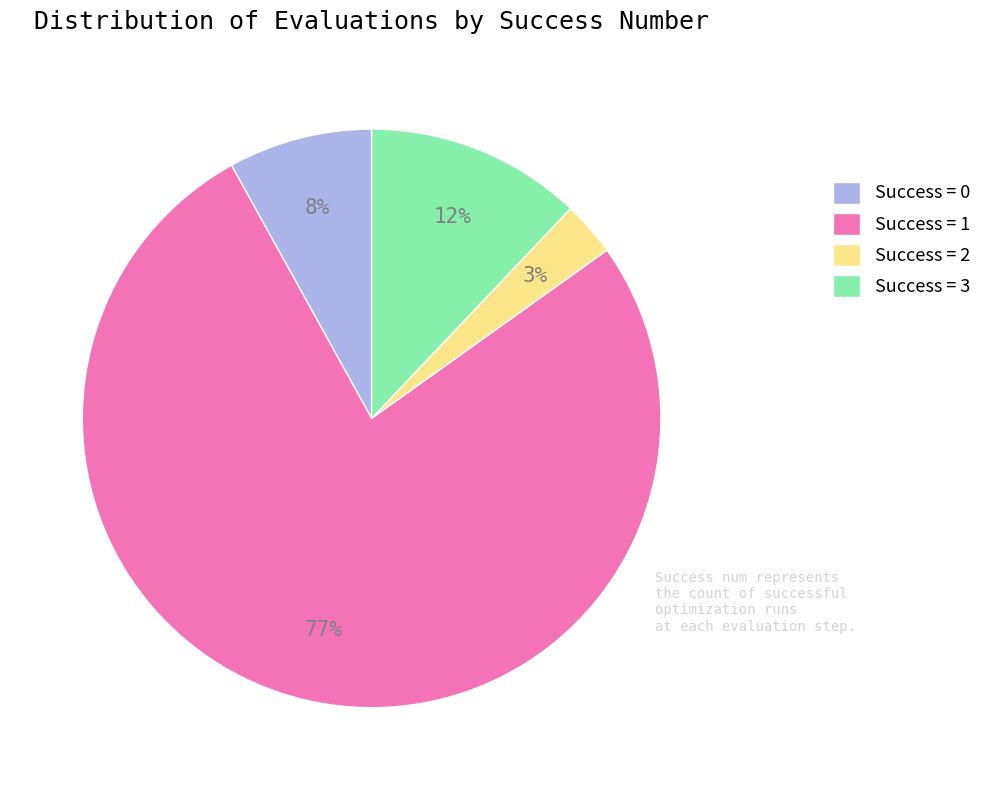

Does any single category account for the majority?

Yes